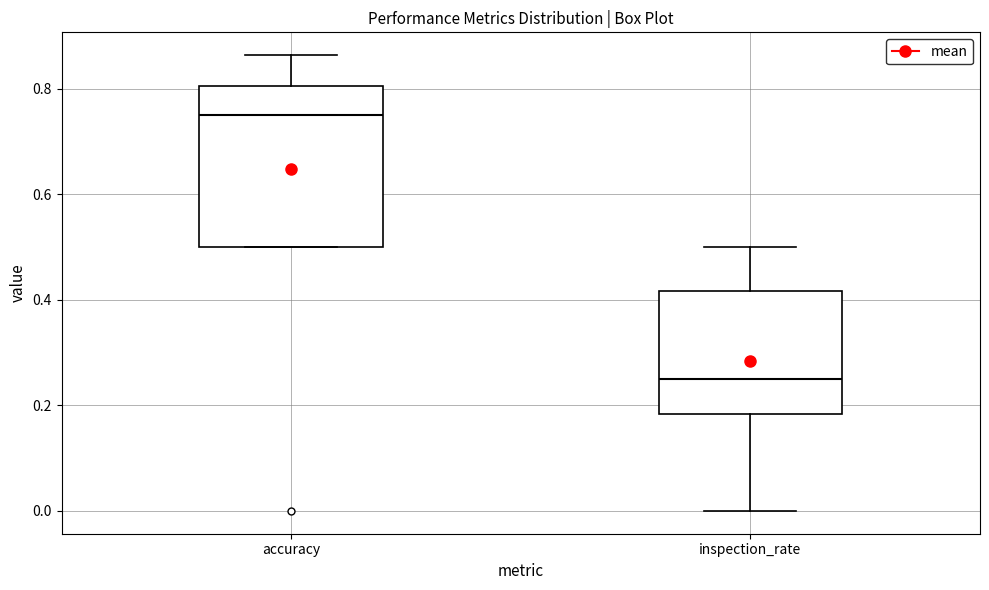

Where is the upper edge of the box for inspection_rate on the y-axis? The values are not printed on the chart, so give them approximately, as read against the axis.

0.42